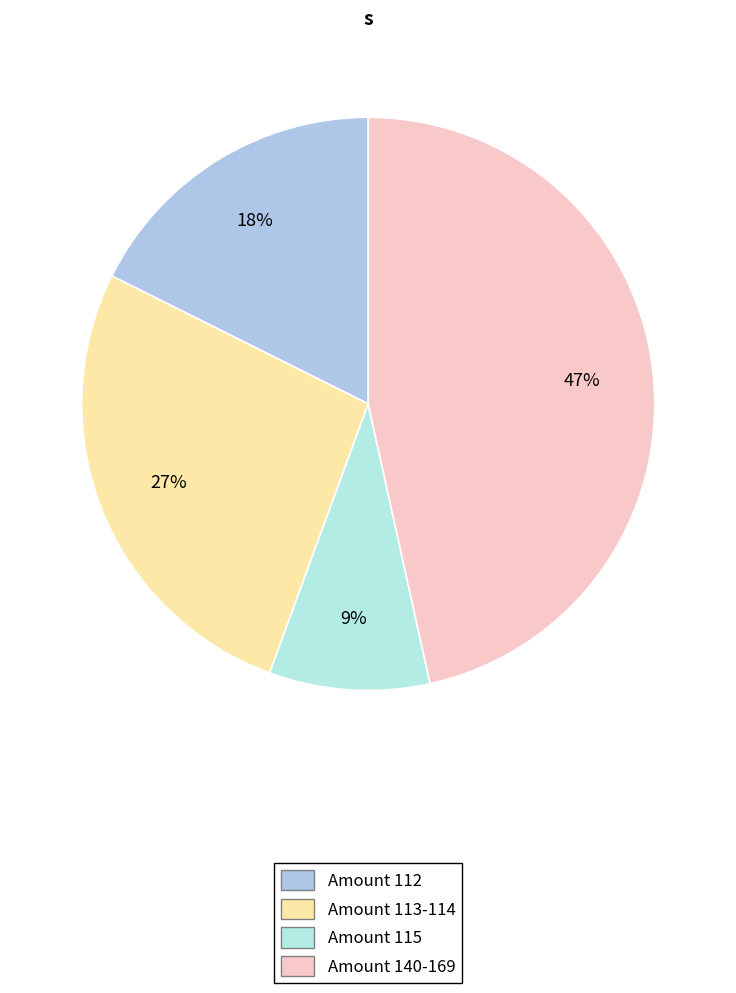

Is there any slice that represents more than half of the pie?

No